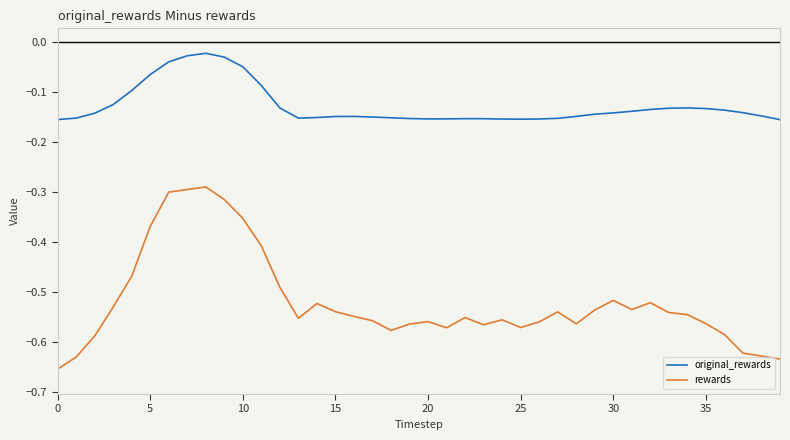

What is the difference between the maximum and minimum values in the rewards series?

0.4